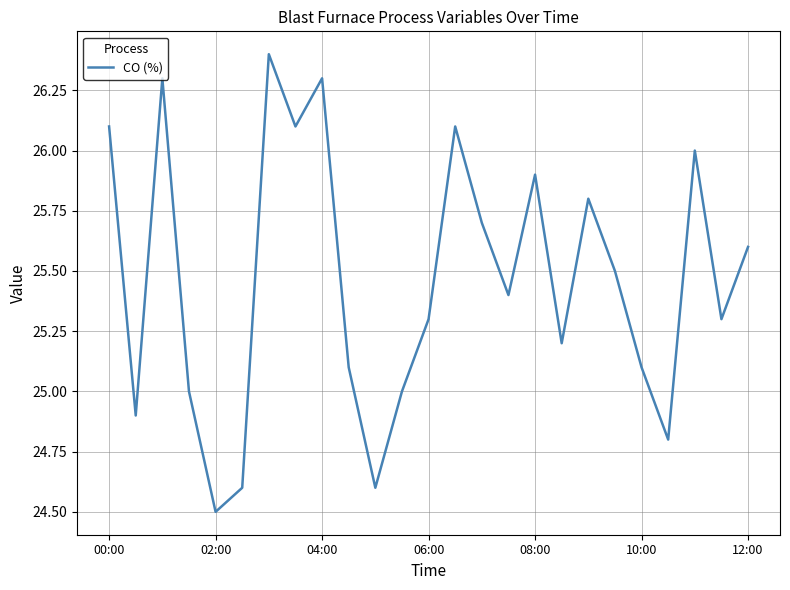

What is the difference between the maximum and minimum values?

1.9